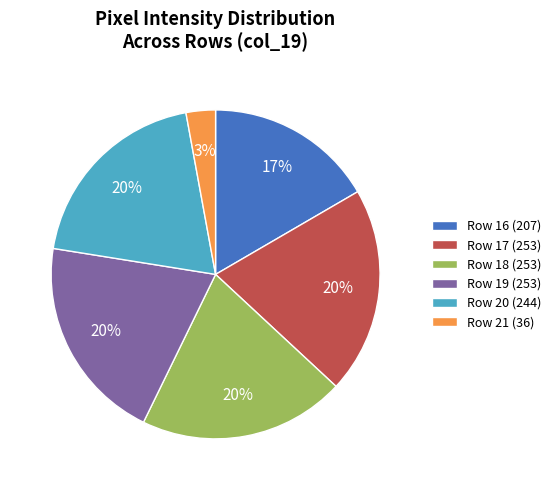

What is the ratio of the value at Row 20 (244) to the value at Row 18 (253)?

1.0